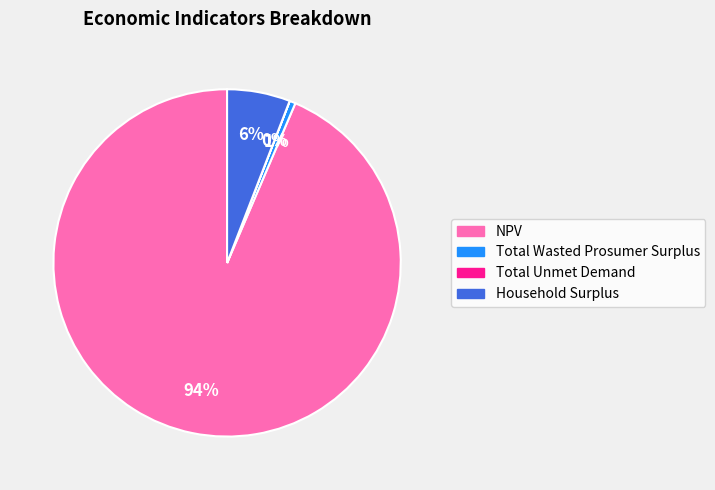

To the nearest percent, what is the combined percentage of Total Wasted Prosumer Surplus and NPV?

94%